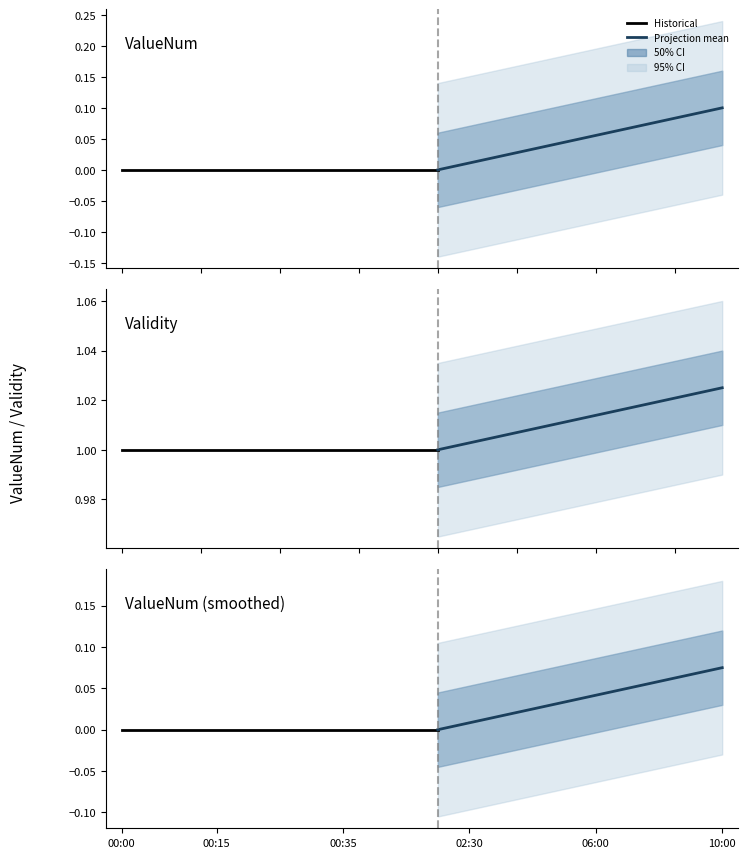

The Validity series shows 1 at 00:20. True or false?

True